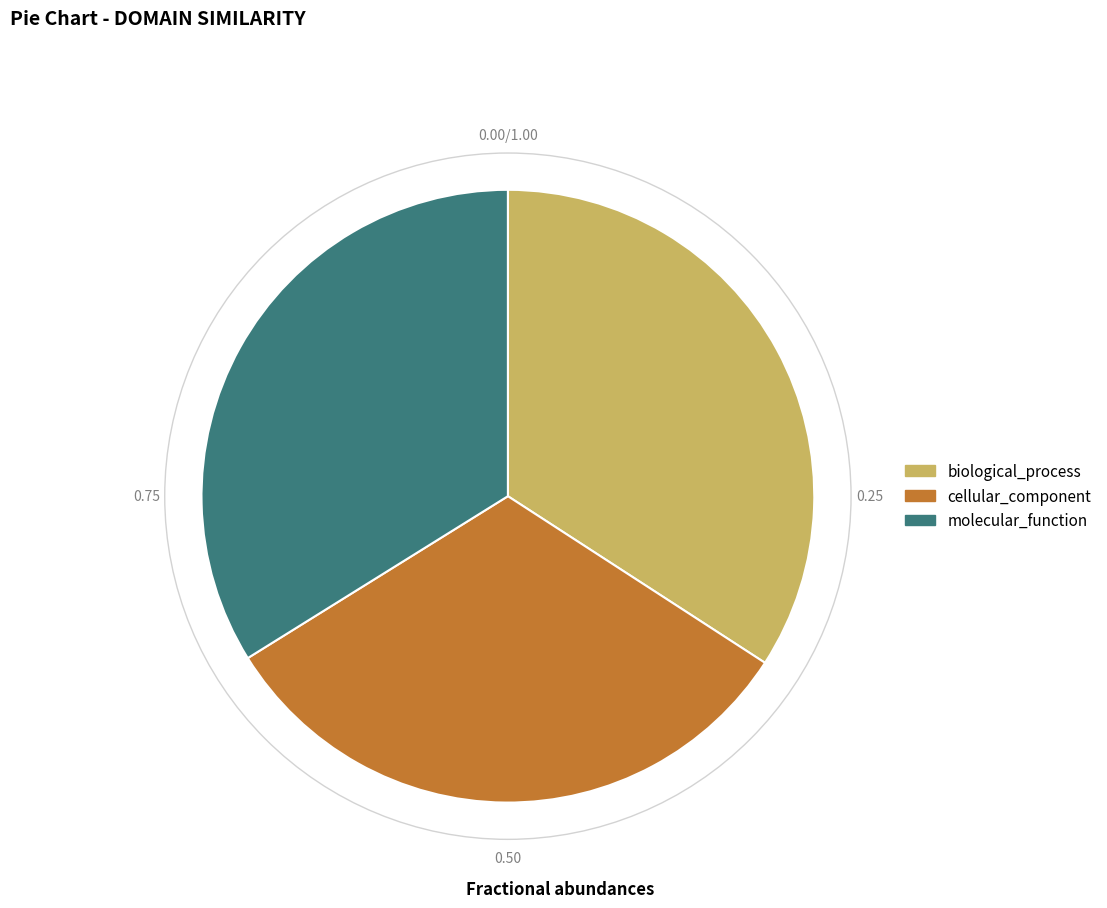

Count the number of slices in the pie.

3